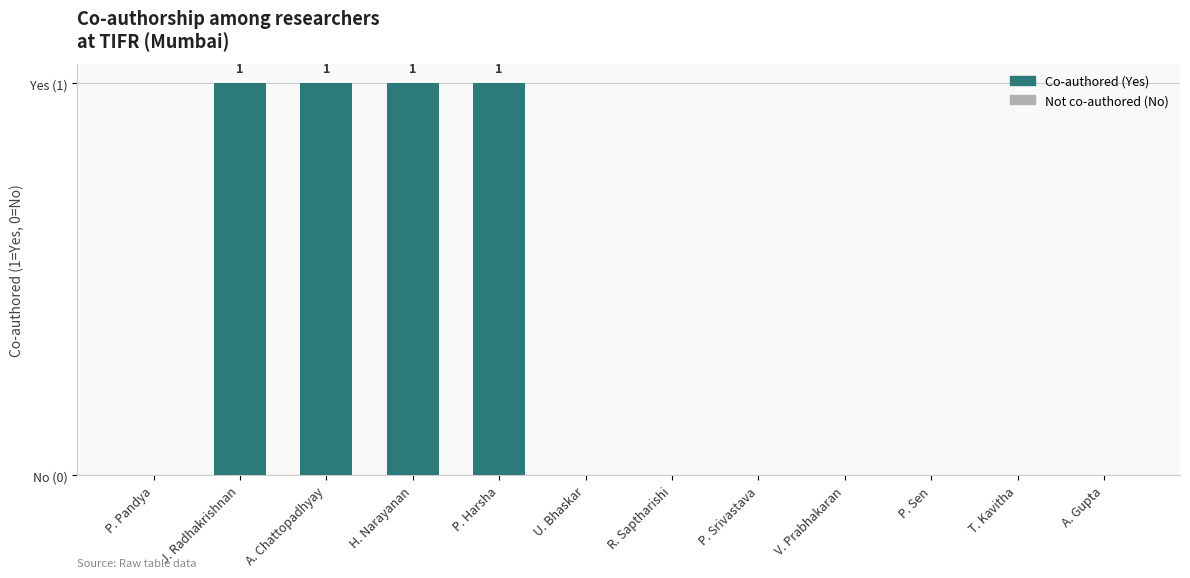

What position from the right is P. Pandya?

12